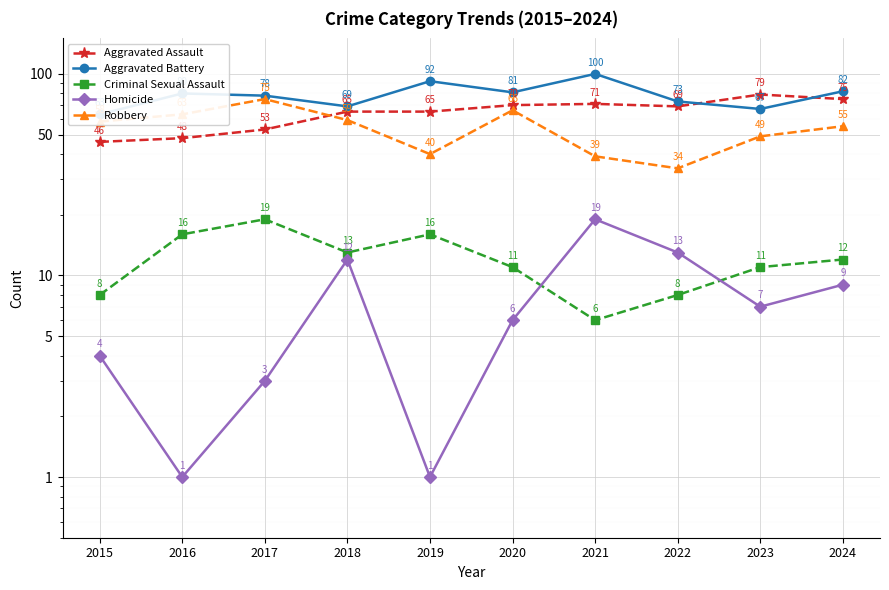

Rank the series by their maximum value, from highest to lowest.

Aggravated Battery, Aggravated Assault, Robbery, Criminal Sexual Assault, Homicide